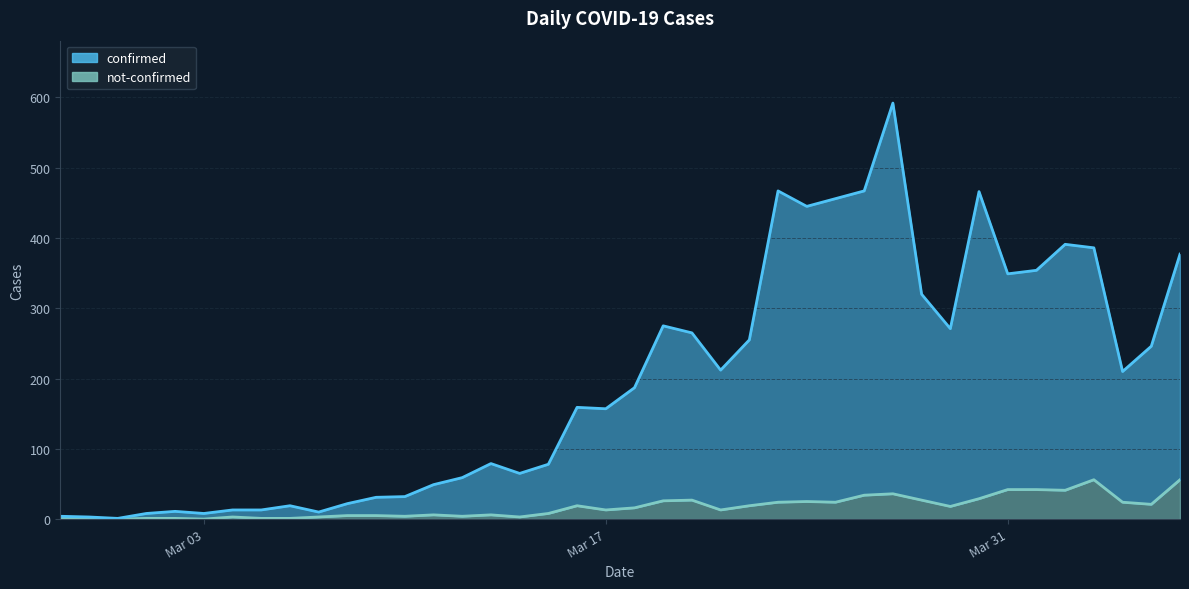

What is the difference between the highest and lowest values at 2020-03-23?

443